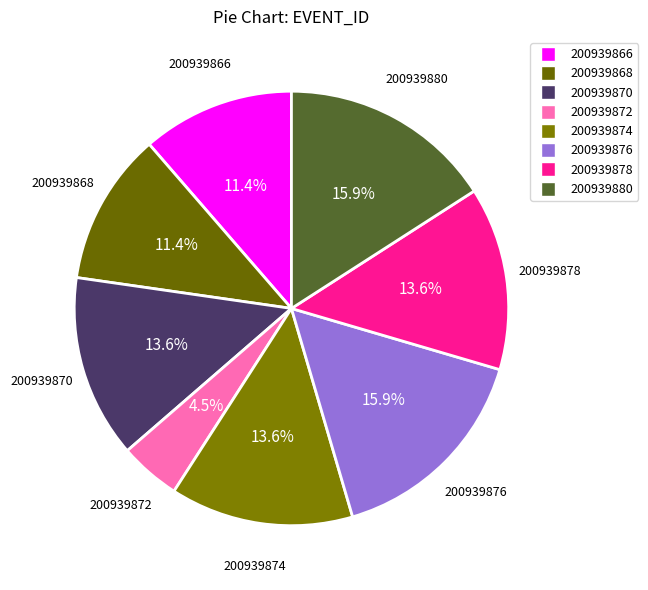

Does 200939878 account for over 50% of the chart?

No